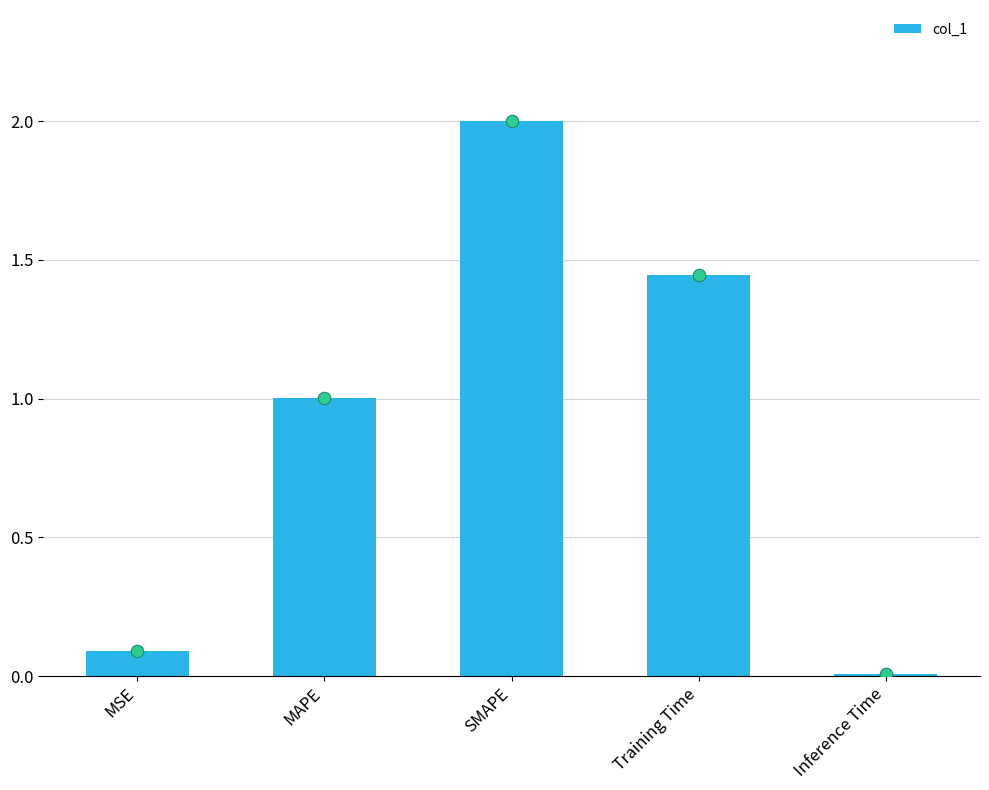

What is the change in value from SMAPE to Training Time?

-0.6